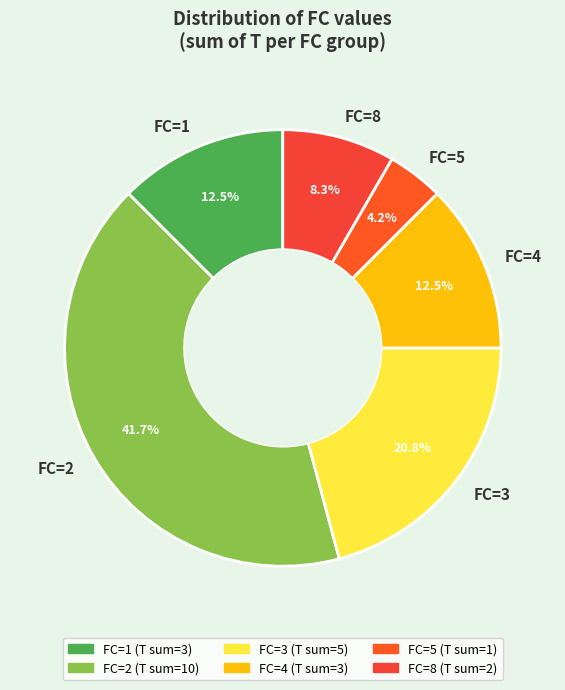

What is the ratio of the value at FC=3 to the value at FC=4?

1.7